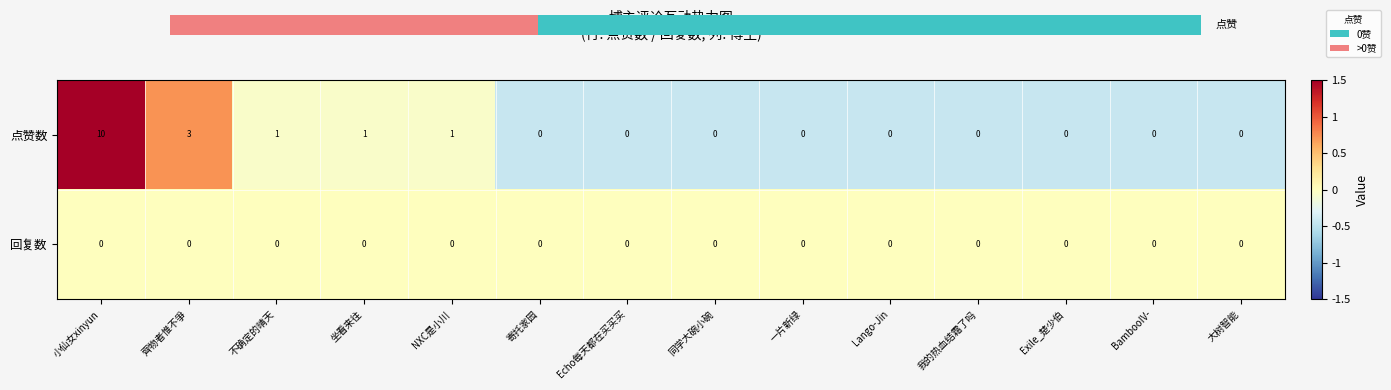

True or false: 点赞数 has a value of 3 at 齊物者惟不爭.

True